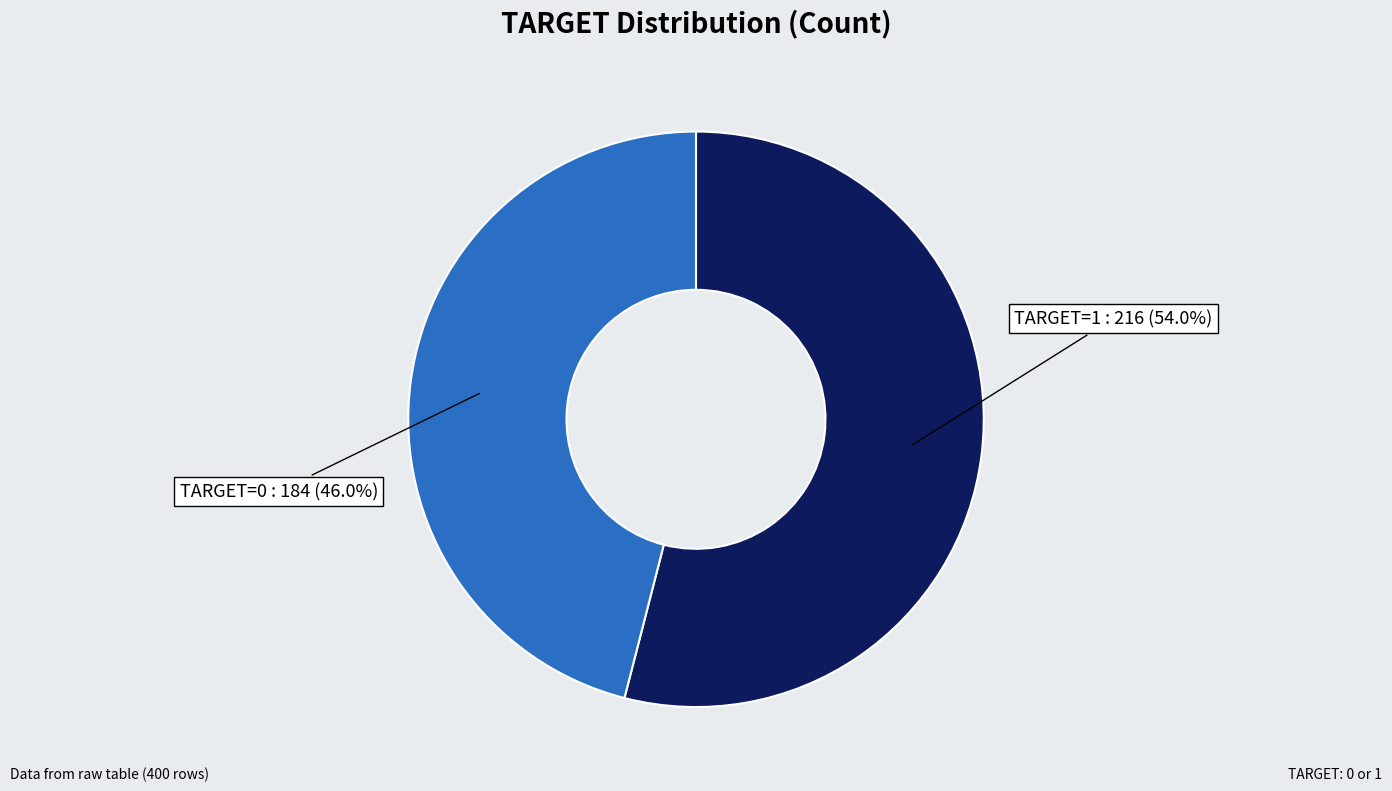

Is there any slice that represents more than half of the pie?

Yes